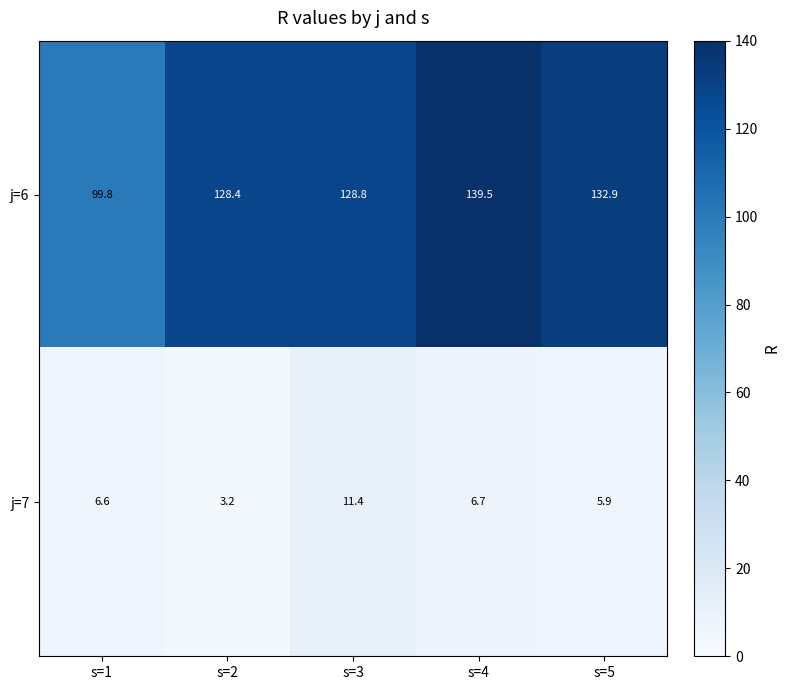

Where does the j=6 series first go above 128?

s=2